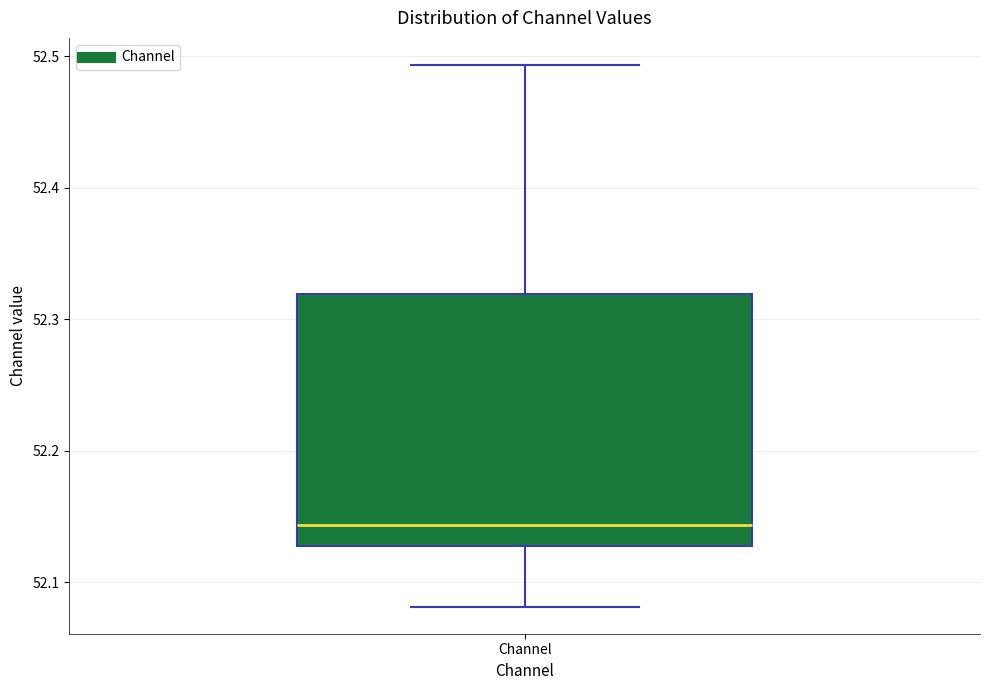

Transcribe this box plot: give where the median line is, the range the box spans, and where the two whiskers end, as read against the y-axis. The values are not printed on the chart, so give them approximately, as read against the axis.

median 52.14, box 52.13 to 52.32, whiskers 52.08 to 52.49